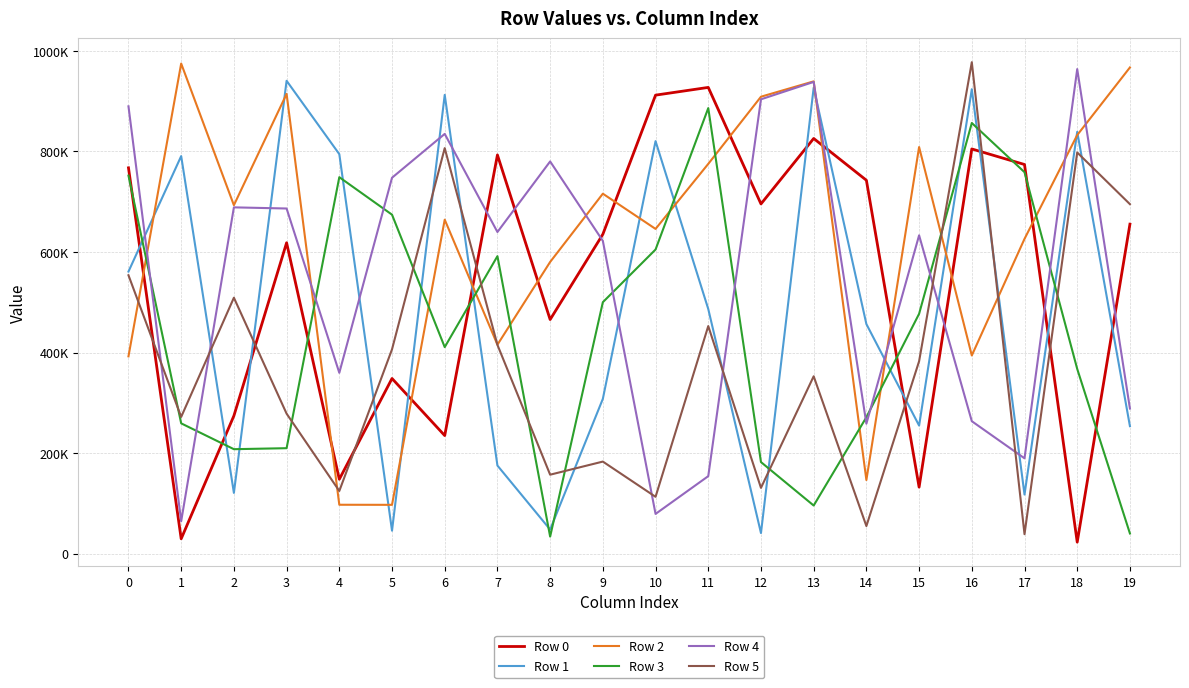

What are all the series names shown in the legend?

Row 0, Row 1, Row 2, Row 3, Row 4, Row 5